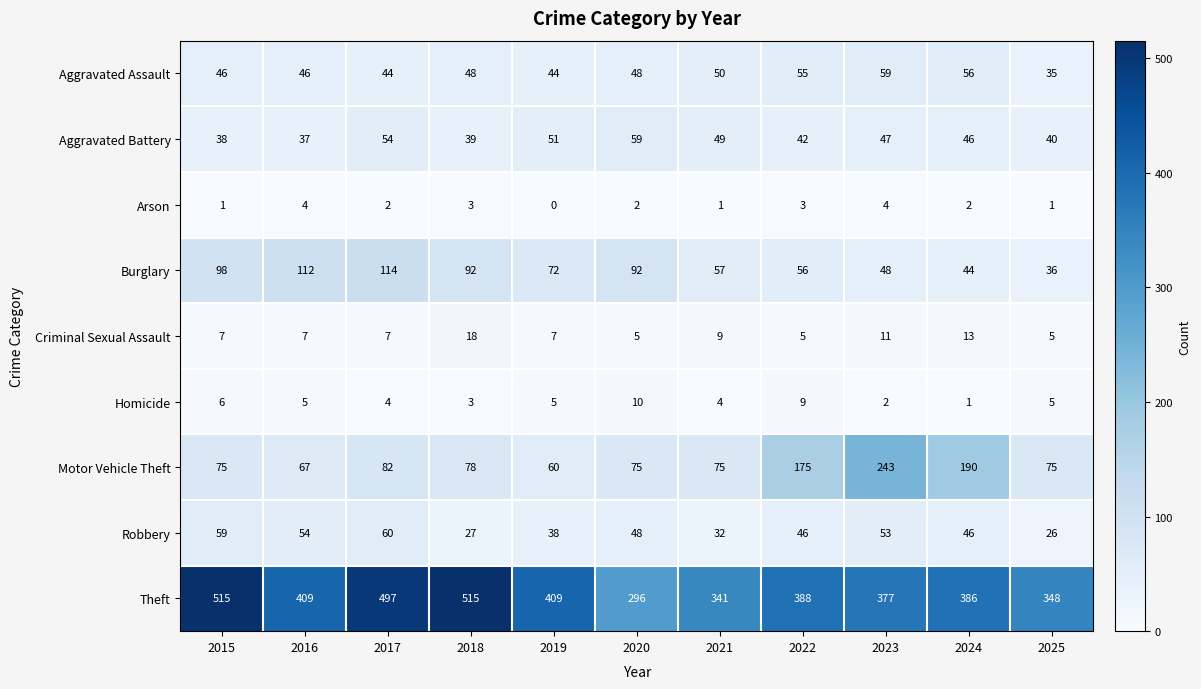

Which series has the largest total across all categories?

Theft